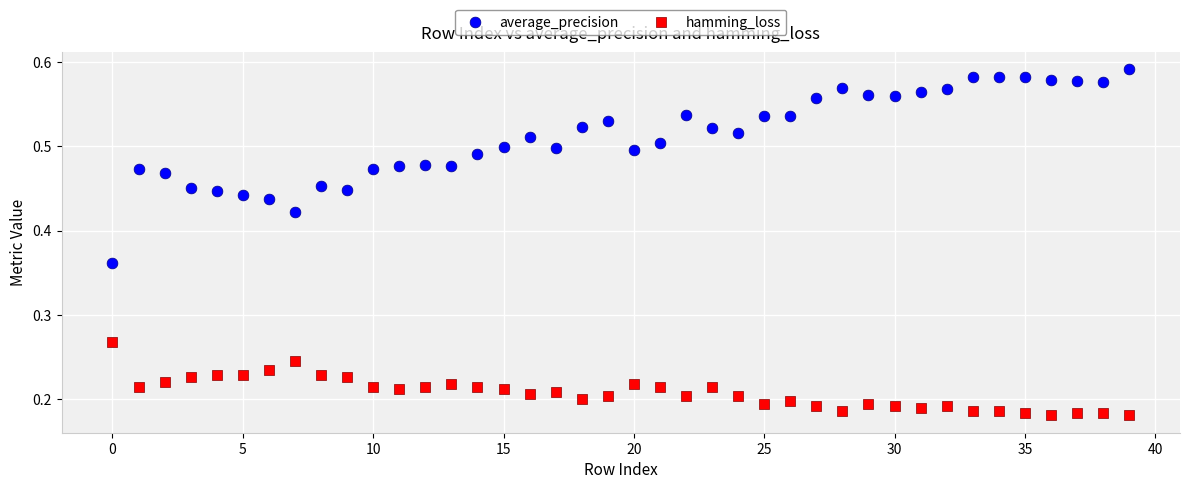

Which series reaches the maximum Y coordinate?

average_precision